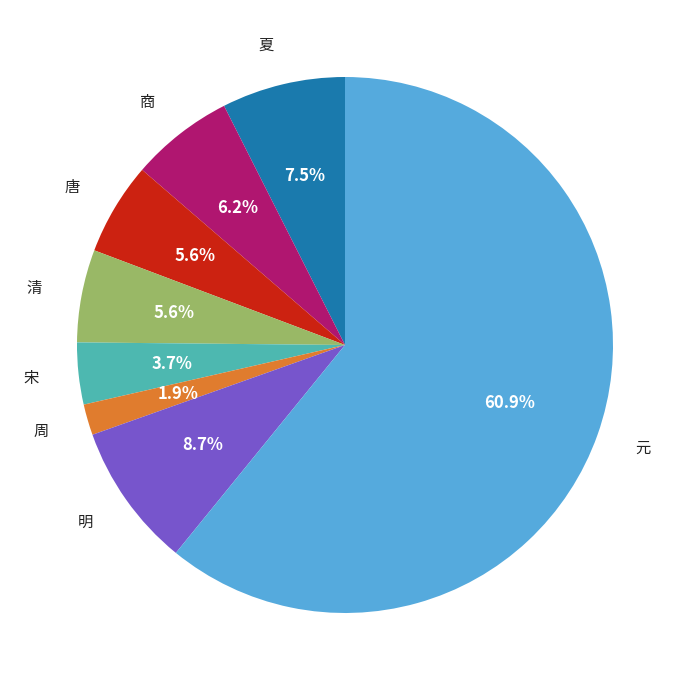

Does any single category account for the majority?

Yes